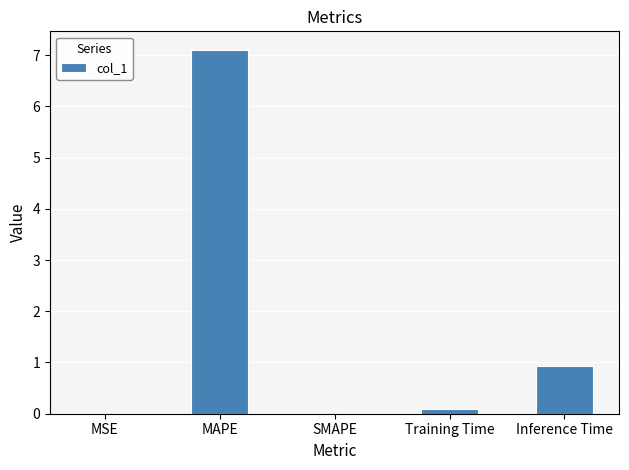

What is the sum of all values?

8.1